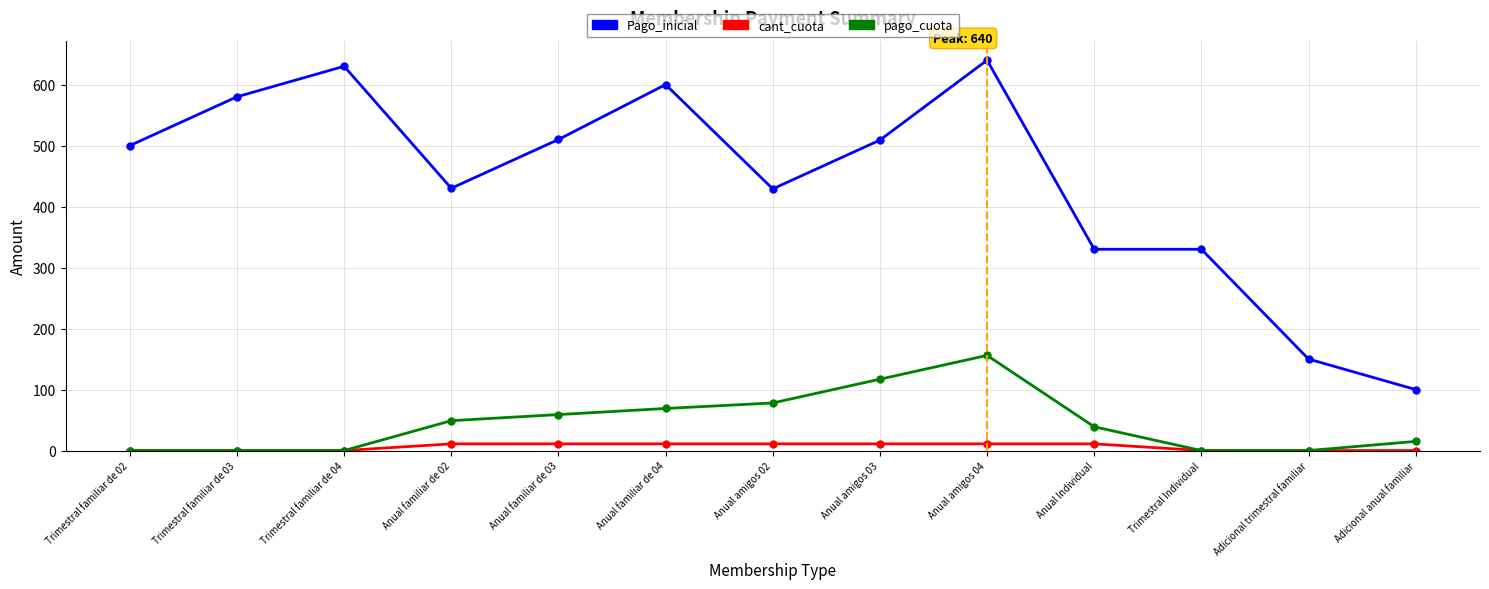

The pago_cuota series shows 0 at Adicional trimestral familiar. True or false?

True